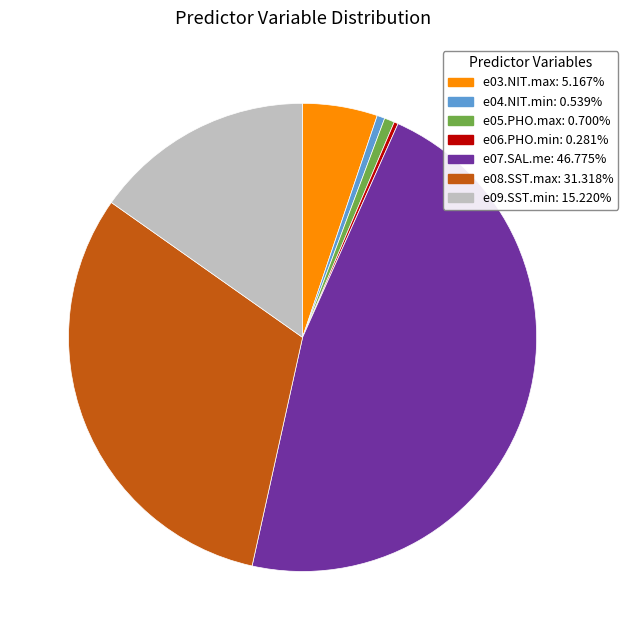

Which slice is the largest?

e07.SAL.me